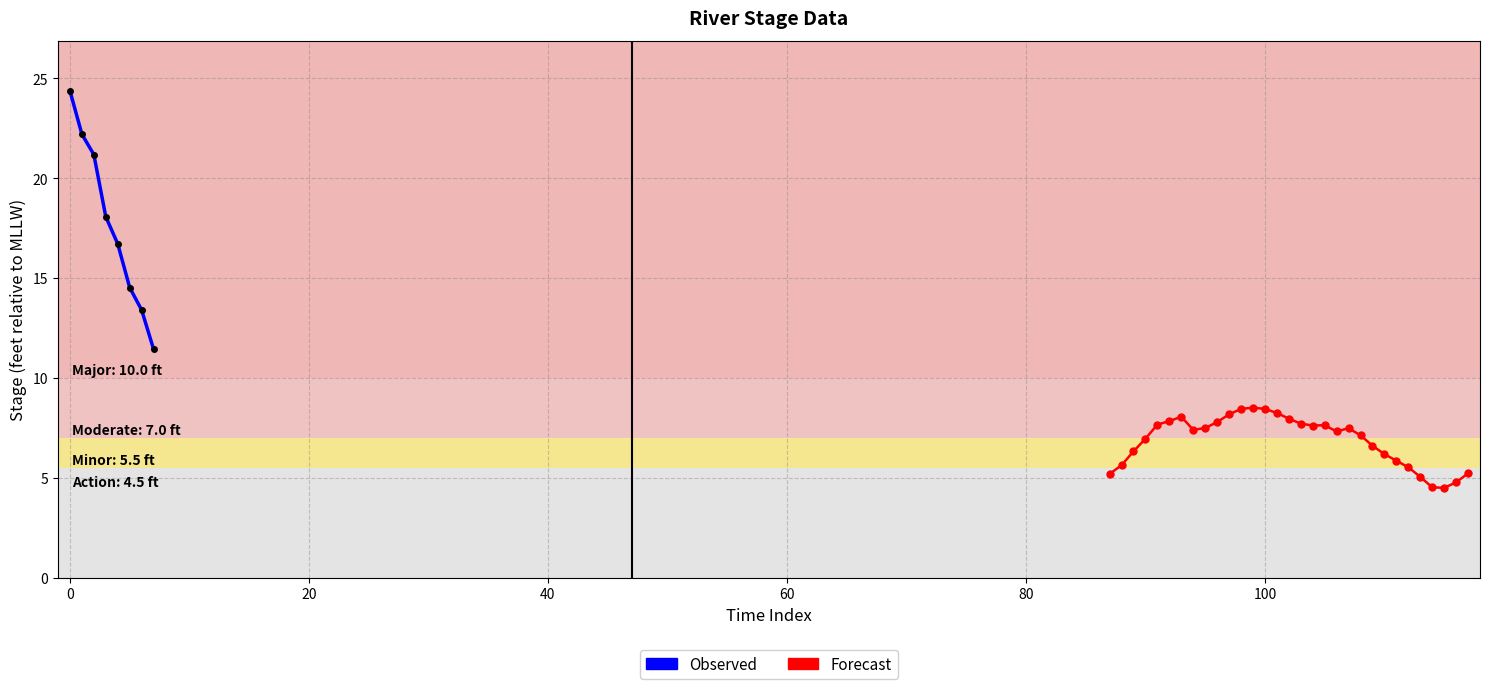

Between 4 and 33, which is larger?

4